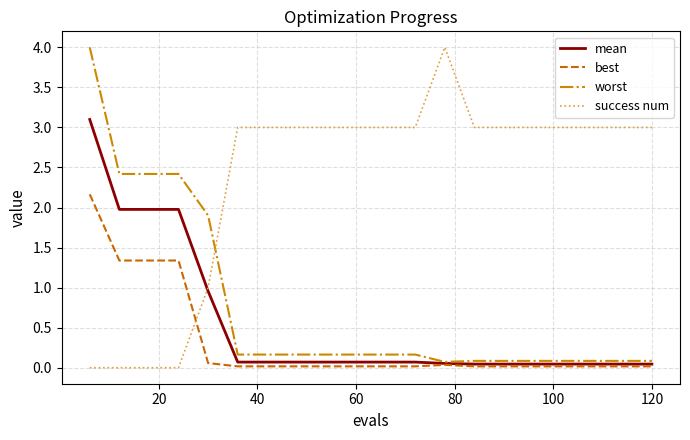

Which series has the largest total across all categories?

success num